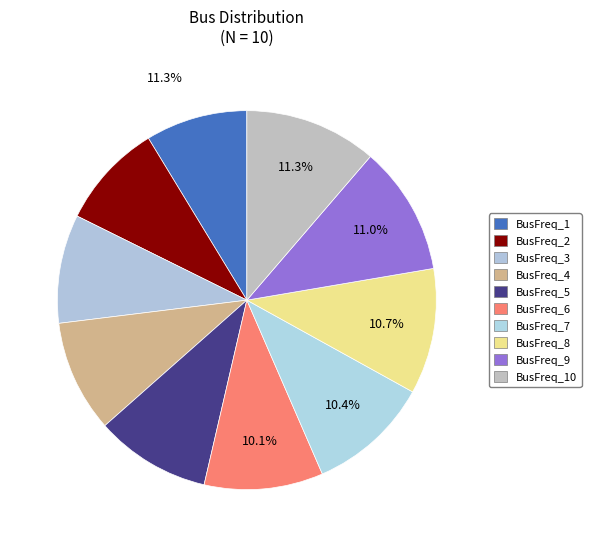

To the nearest percent, what portion does BusFreq_4 represent?

10%